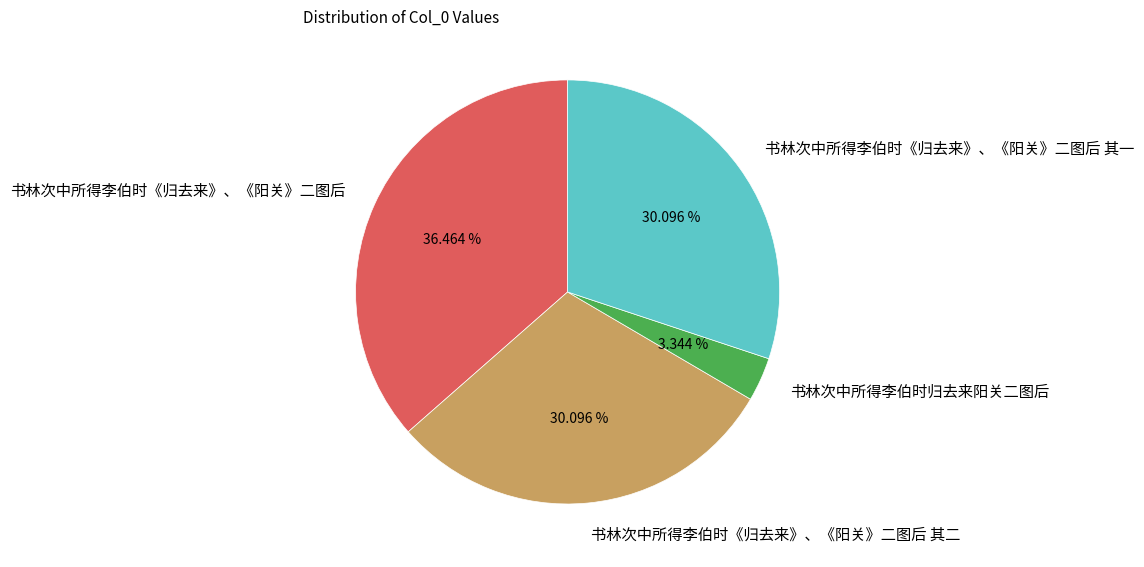

Is it true that 书林次中所得李伯时《归去来》、《阳关》二图后 is 47% of the pie?

False